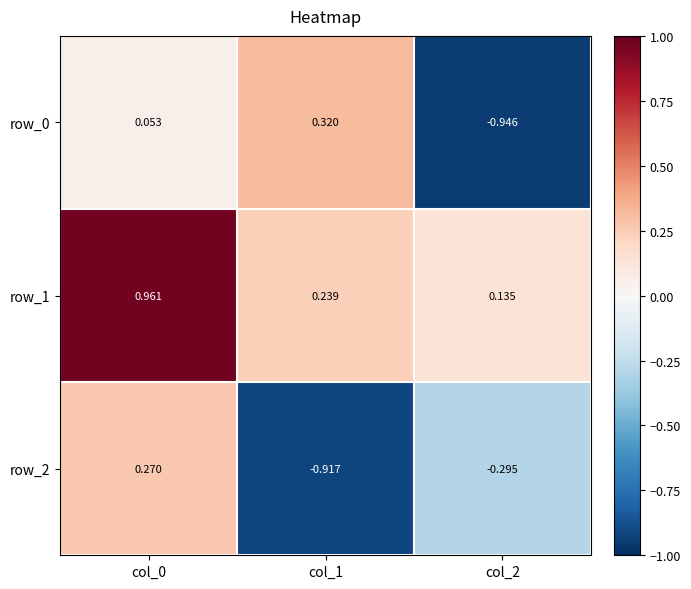

How many values in the row_0 series are below 0?

1